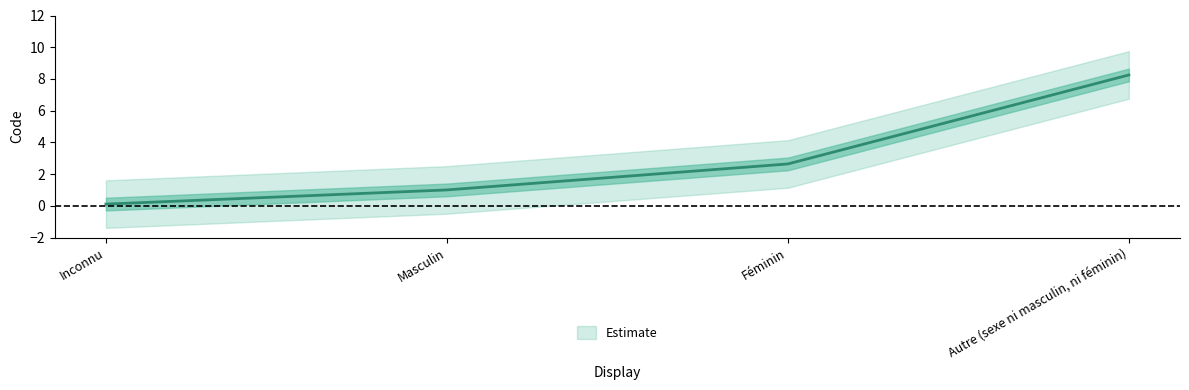

At which label is the value closest to 4?

Féminin